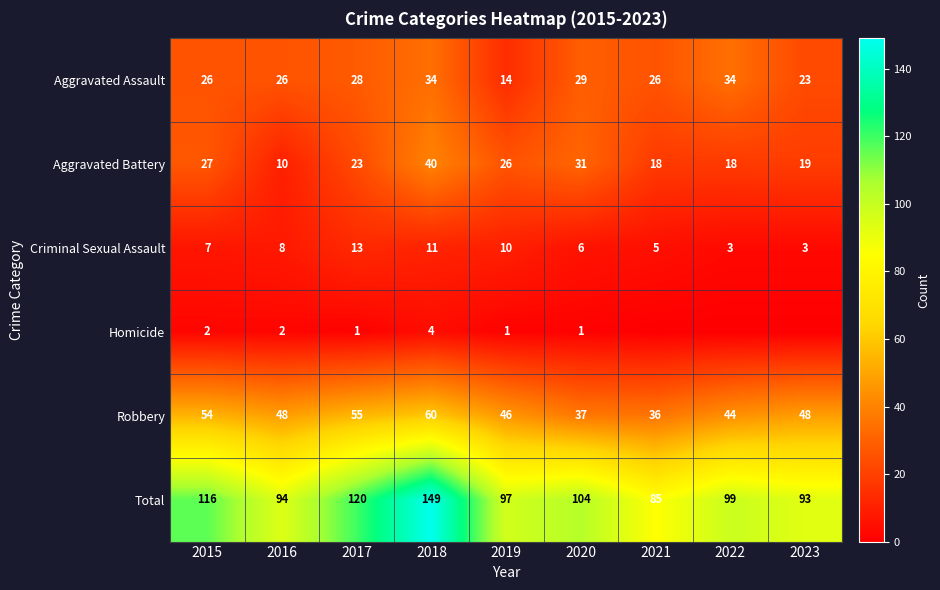

Which series changed the most between 2015 and 2016?

Total